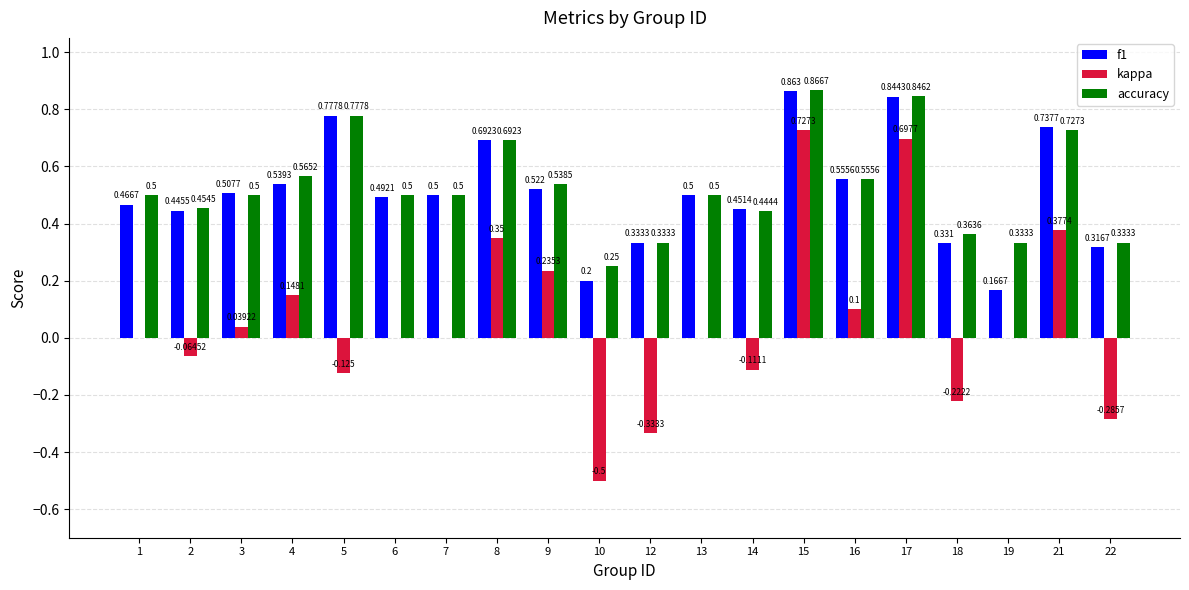

Between 3 and 12, which series saw the biggest shift?

kappa